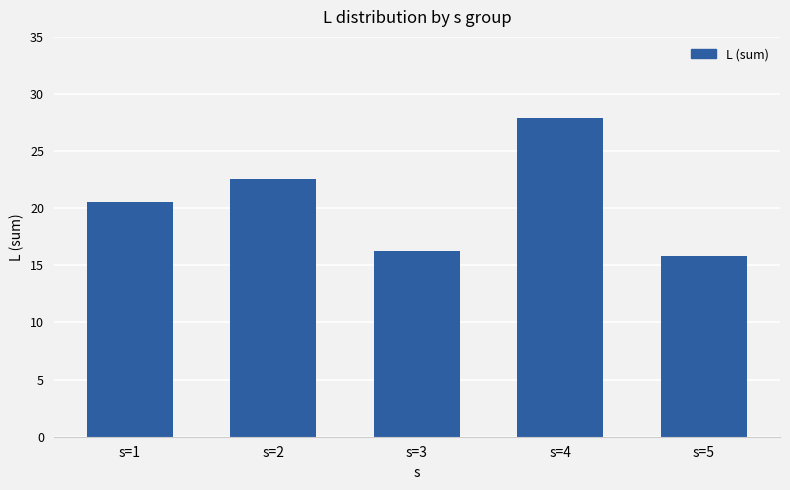

How many data points are above 20?

3